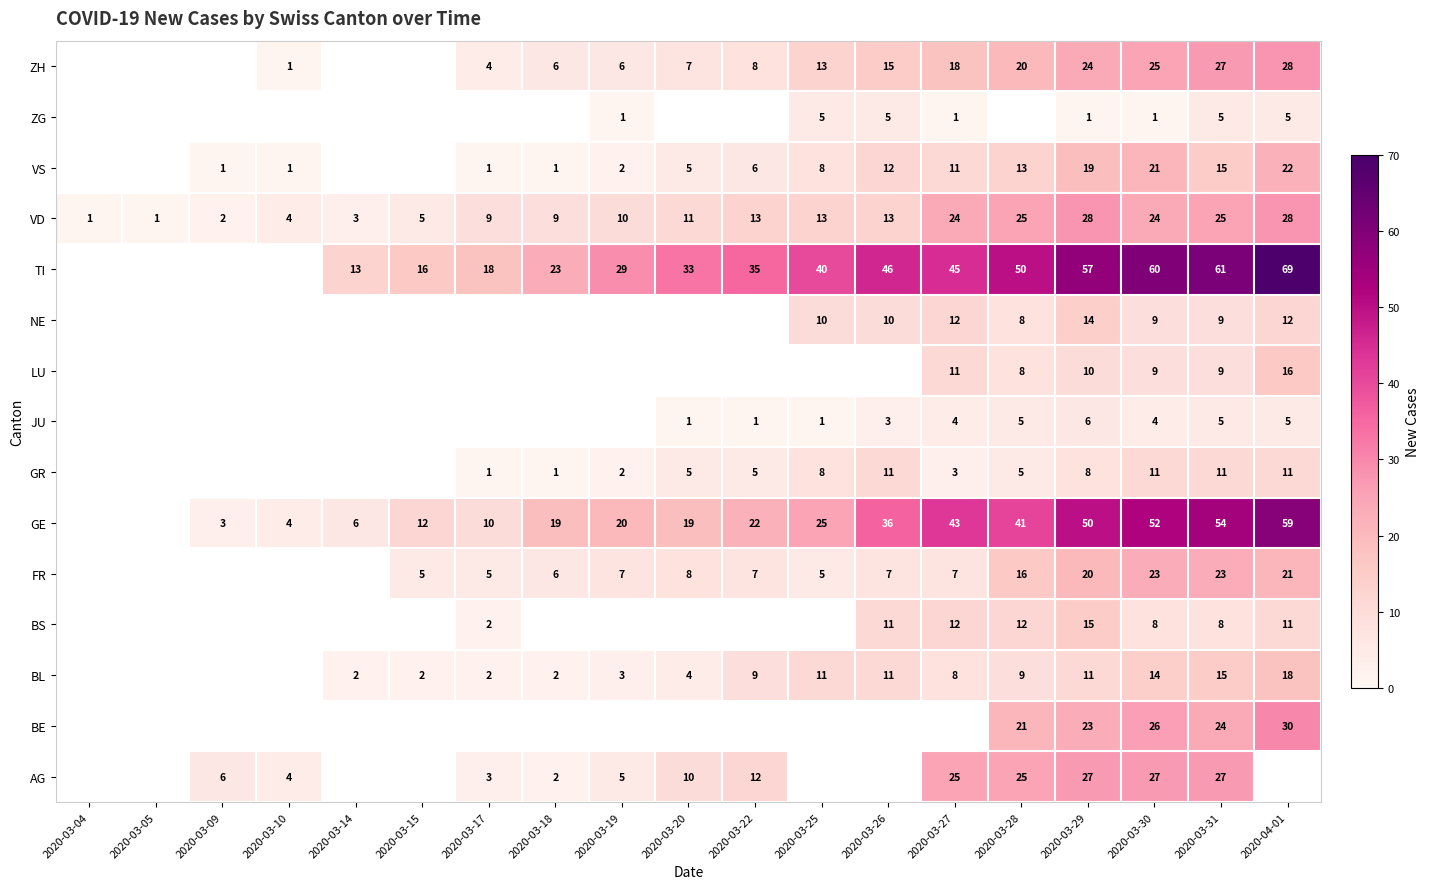

Is it true that NE equals 10 at 2020-03-26?

True